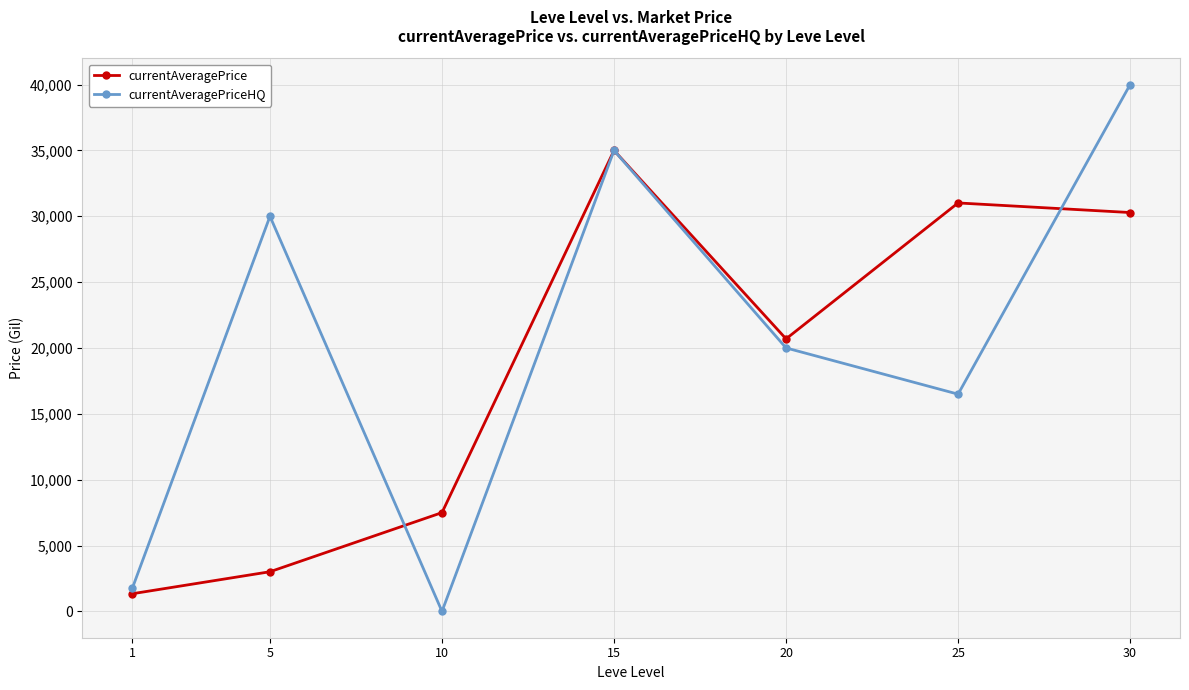

Which series ends up on top after the final intersection of currentAveragePriceHQ and currentAveragePrice?

currentAveragePriceHQ